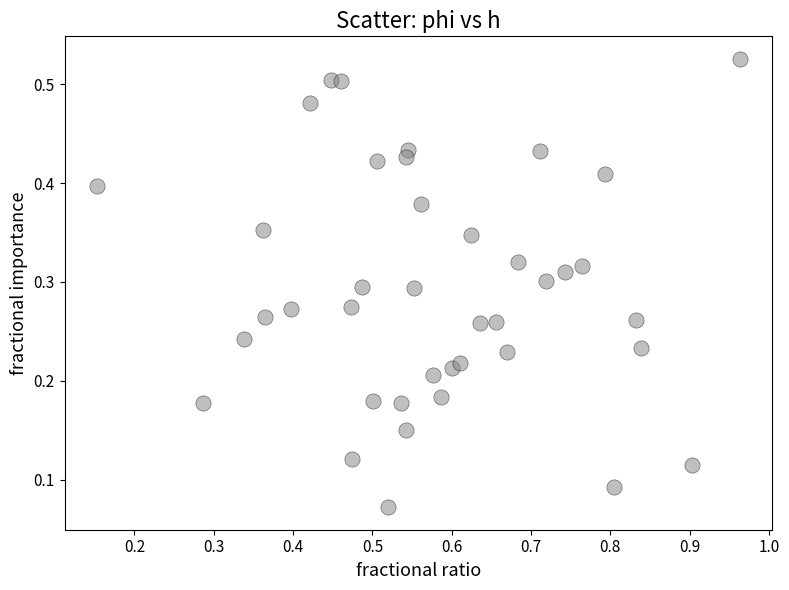

What is the range of X values (max minus min)?

0.8